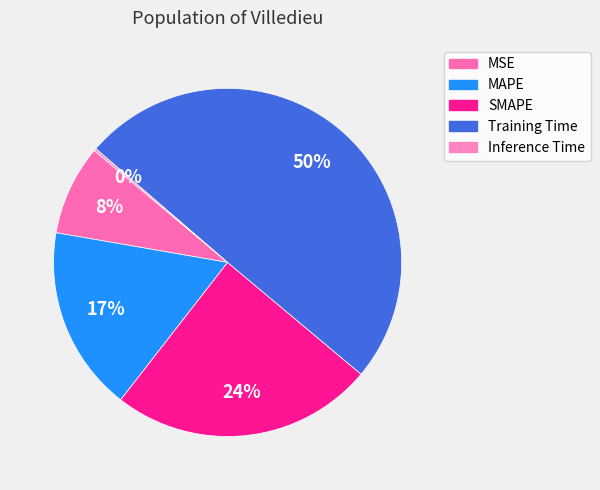

The Training Time slice represents 39% of the pie. True or false?

False